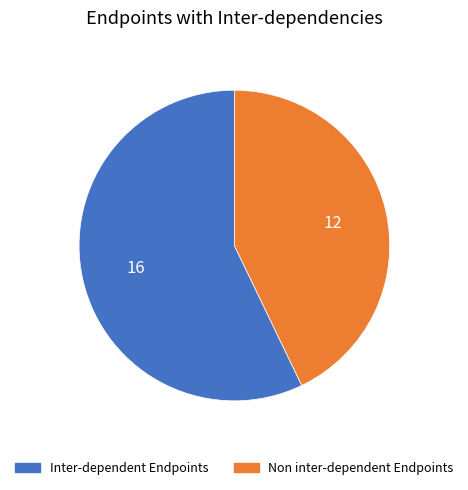

Does any single category account for the majority?

Yes